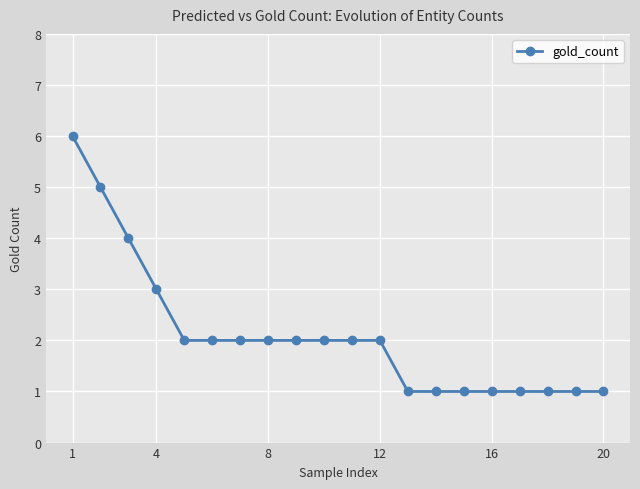

What is the value of the 16th point from the left?

1